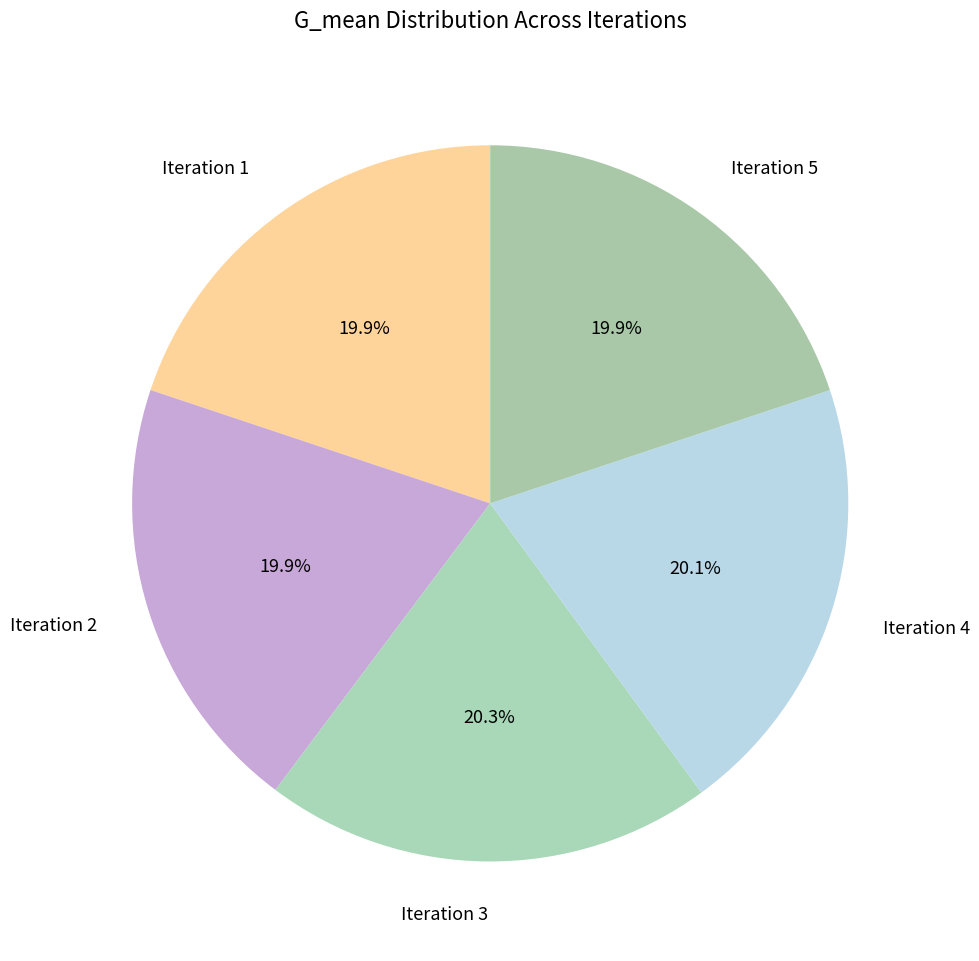

What percentage is NOT represented by Iteration 4?

79.9%